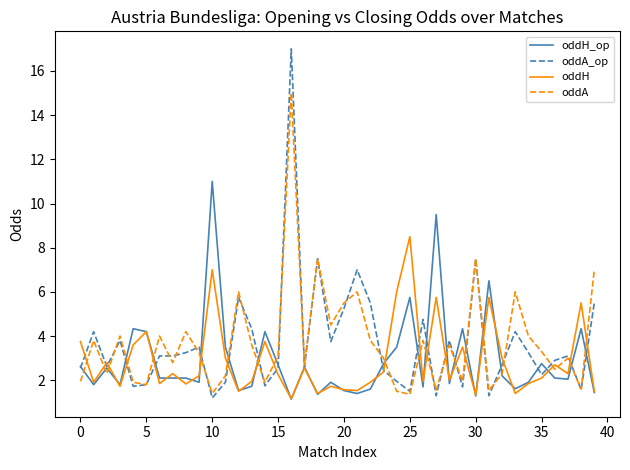

List the series in order of their peak value, highest first.

oddA_op, oddA, oddH_op, oddH